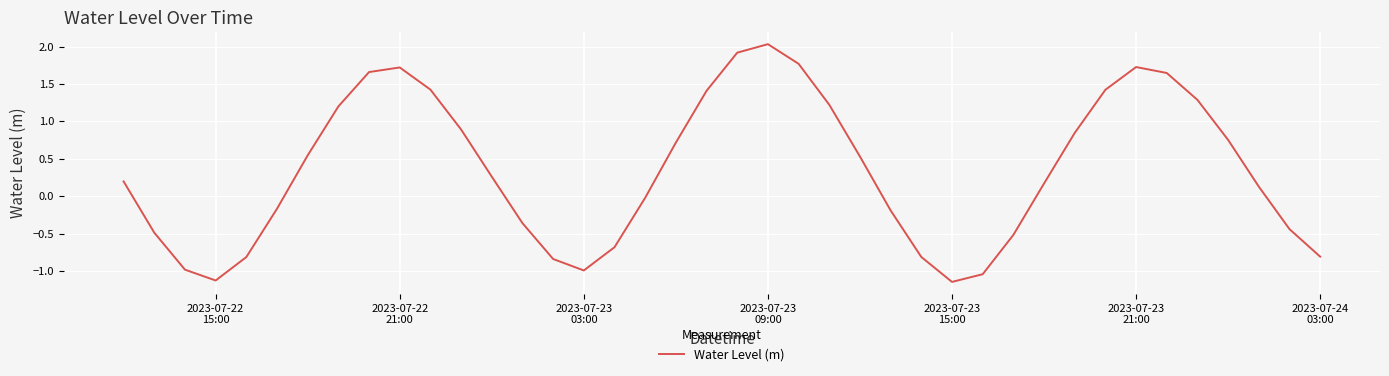

Is this an area chart (filled region under the line)?

No